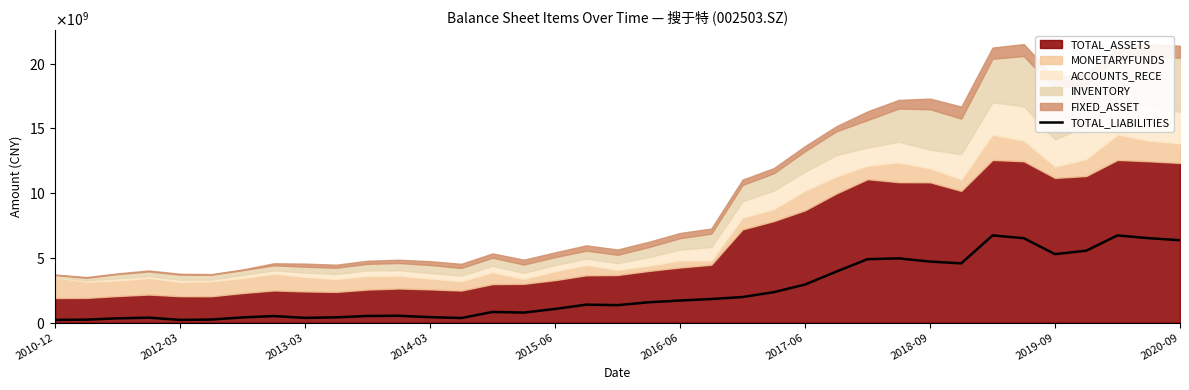

What position from the right is 14?

23